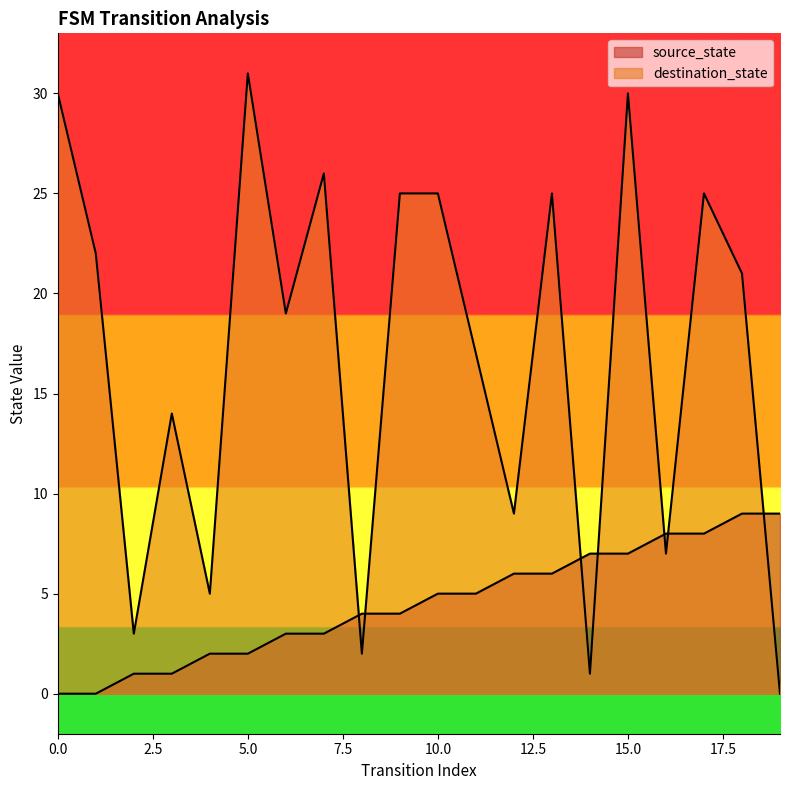

Reading right to left, transcribe all the data shown in this chart.

source_state: 9	9	8	8	7	7	6	6	5	5	4	4	3	3	2	2	1	1	0	0
destination_state: 0	21	25	7	30	1	25	9	17	25	25	2	26	19	31	5	14	3	22	30